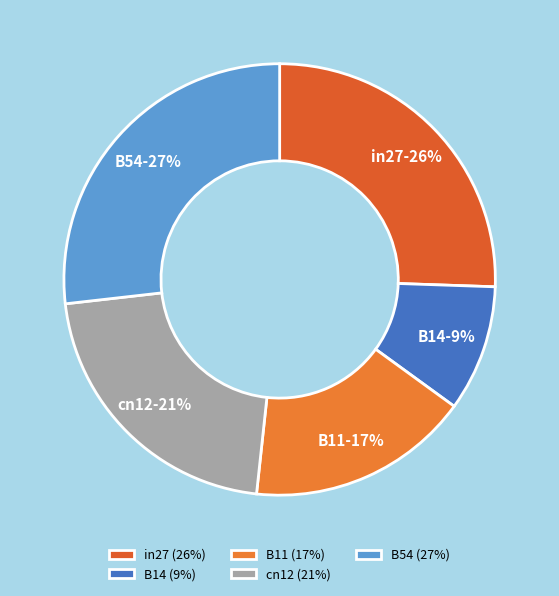

Count the number of slices in the pie.

5